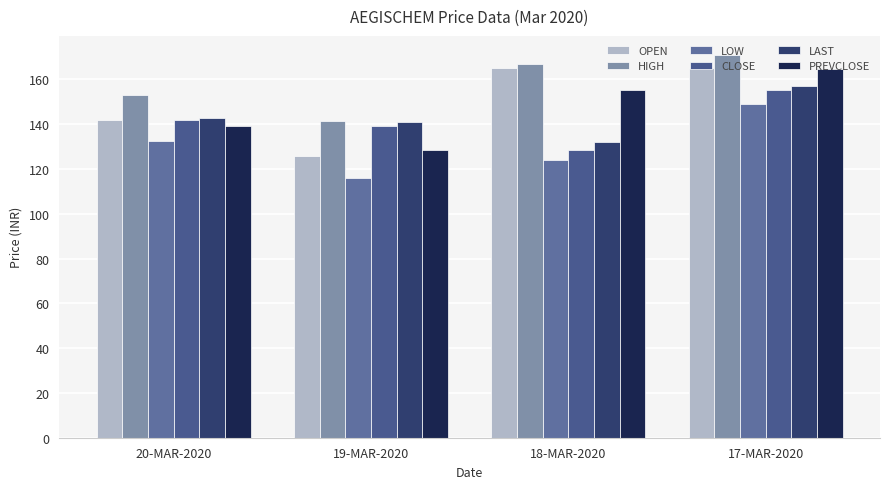

The value of CLOSE at 18-MAR-2020 is 26.3. True or false?

False